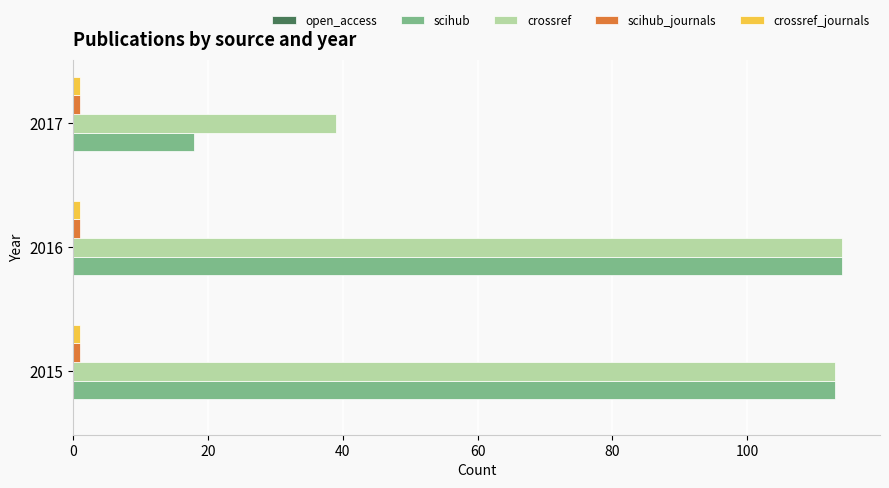

The value of scihub at 2017 is 11. True or false?

False